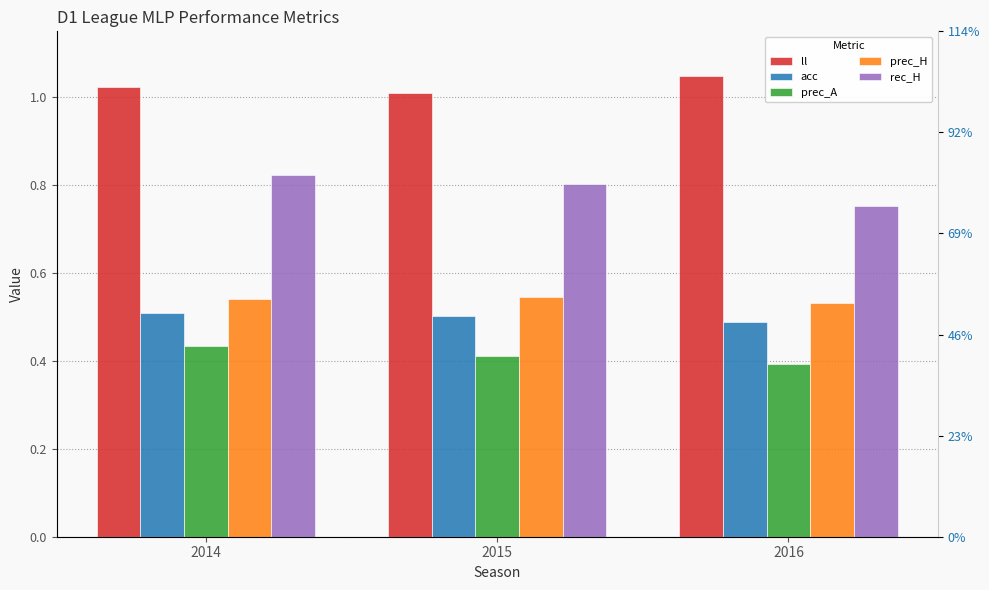

What is the sum of all ll values?

3.1